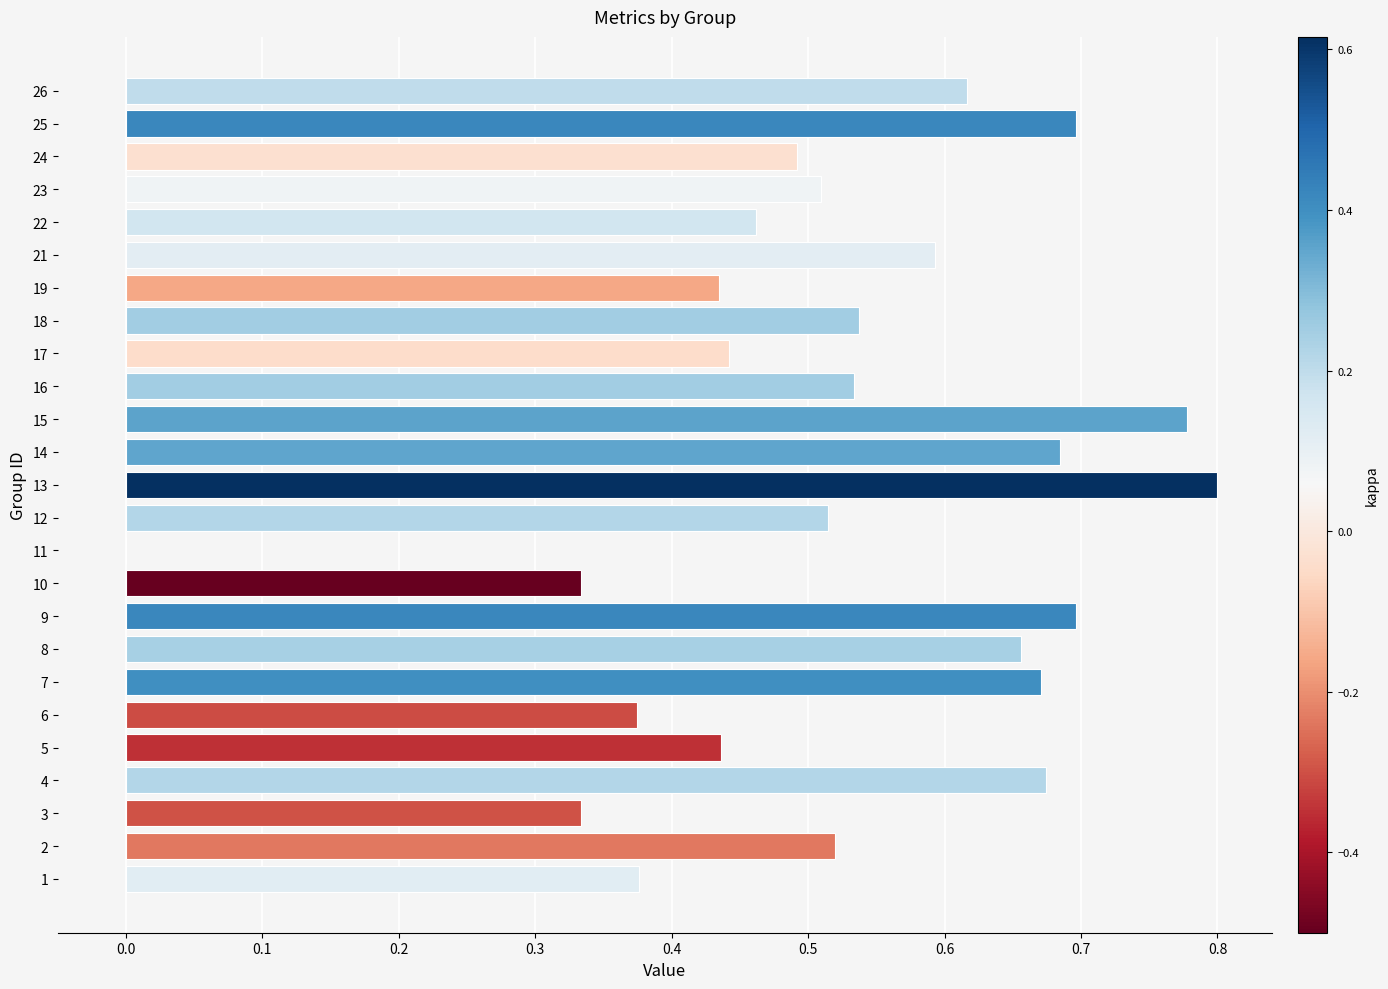

The value at 12 is 0.9. True or false?

False